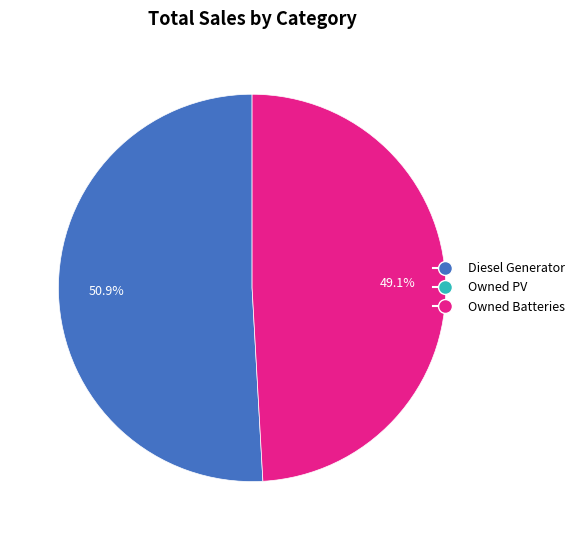

Does any single category account for the majority?

Yes